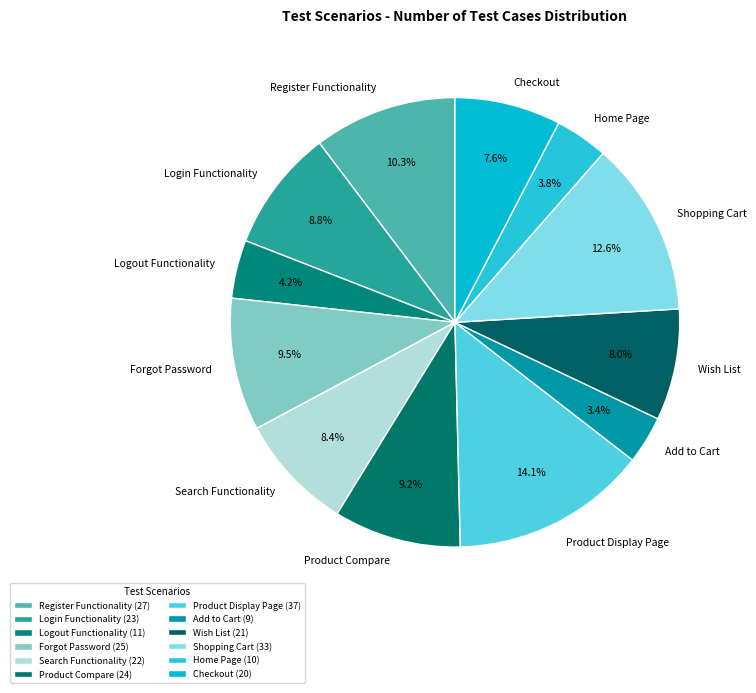

What is the largest slice in the pie chart?

Product Display Page